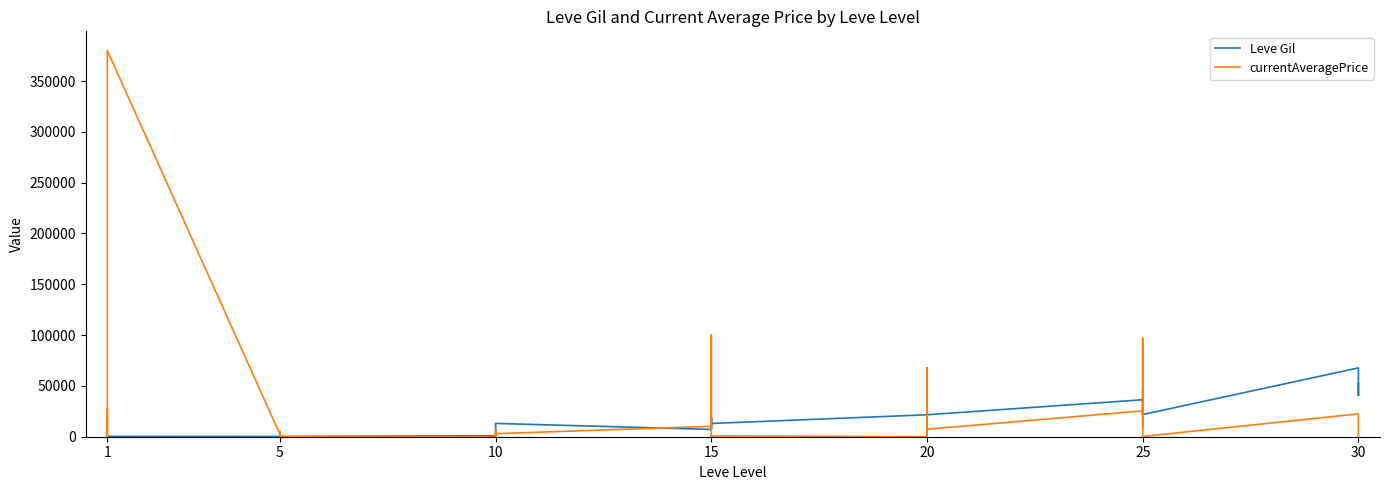

True or false: currentAveragePrice has more than 0 interior local peaks.

True